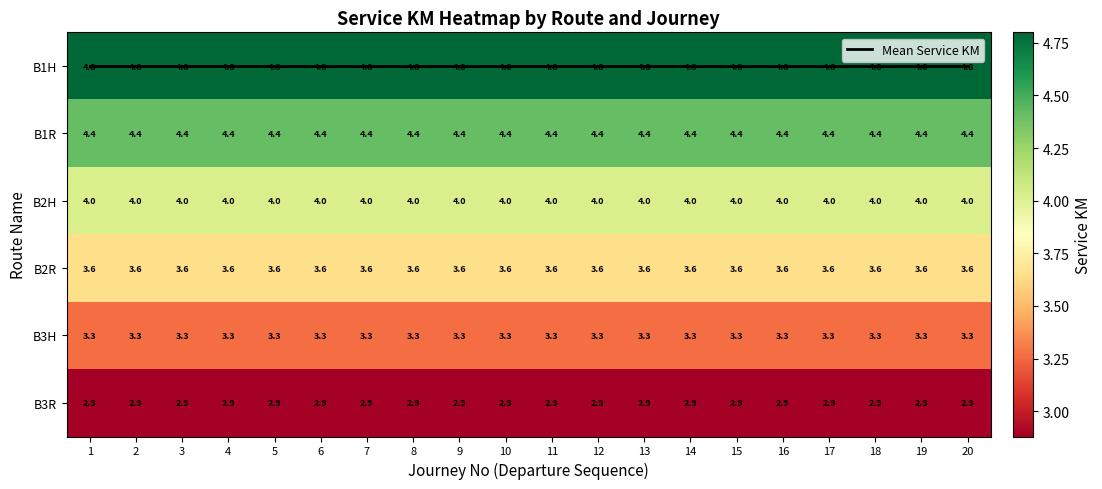

Which category has the highest value across all series?

1